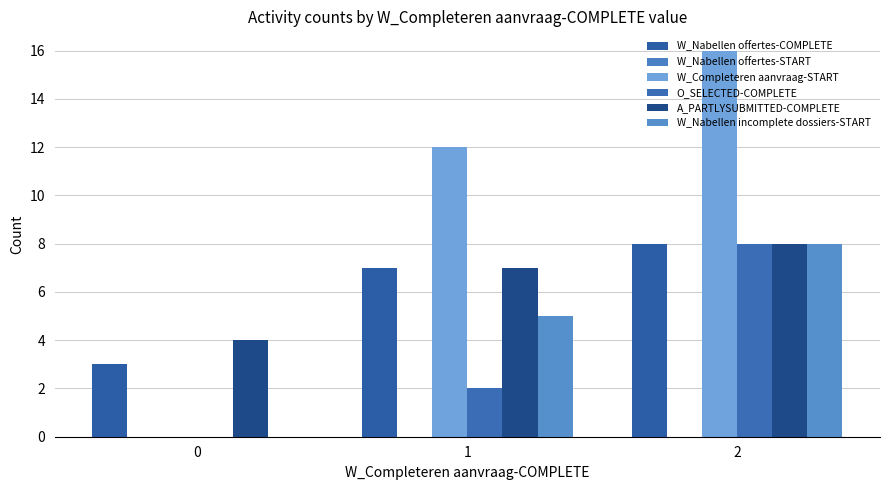

What is the highest value of the A_PARTLYSUBMITTED-COMPLETE series?

8